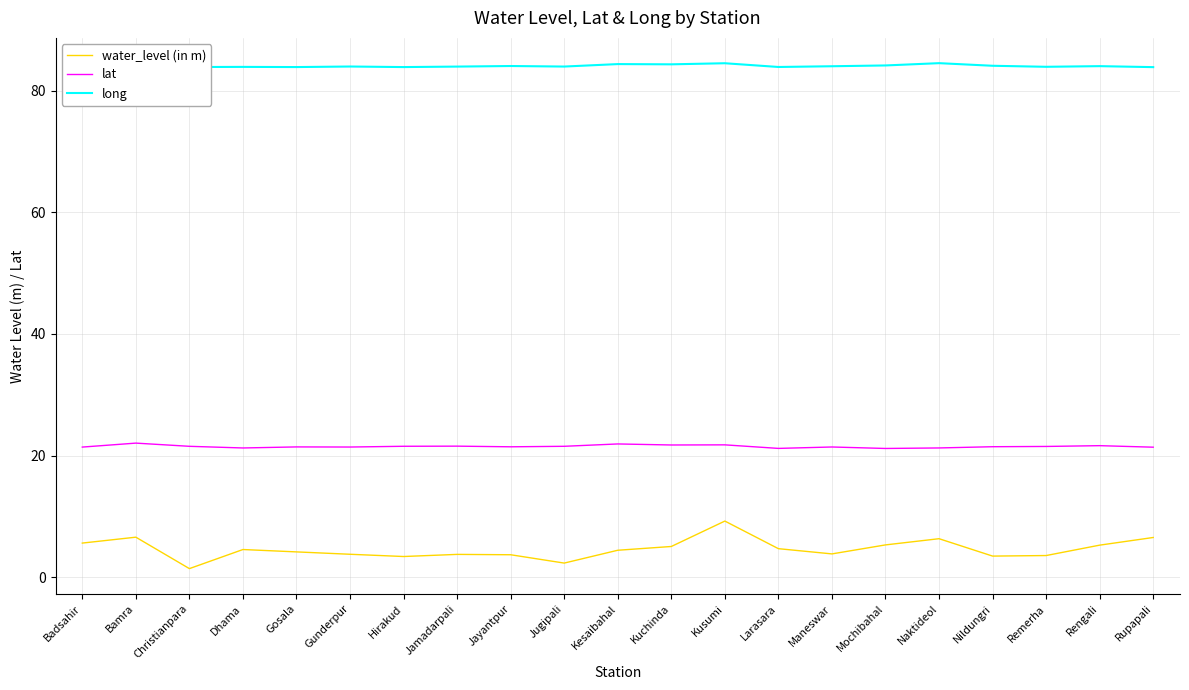

In lat, how many points are higher than both neighbors (excluding endpoints)?

7